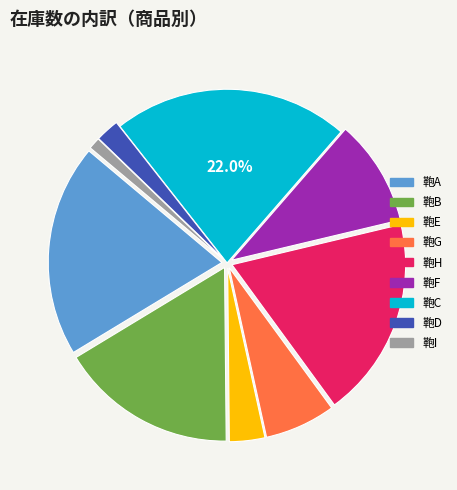

Combined, do 鞄H and 鞄A account for over 50%?

No